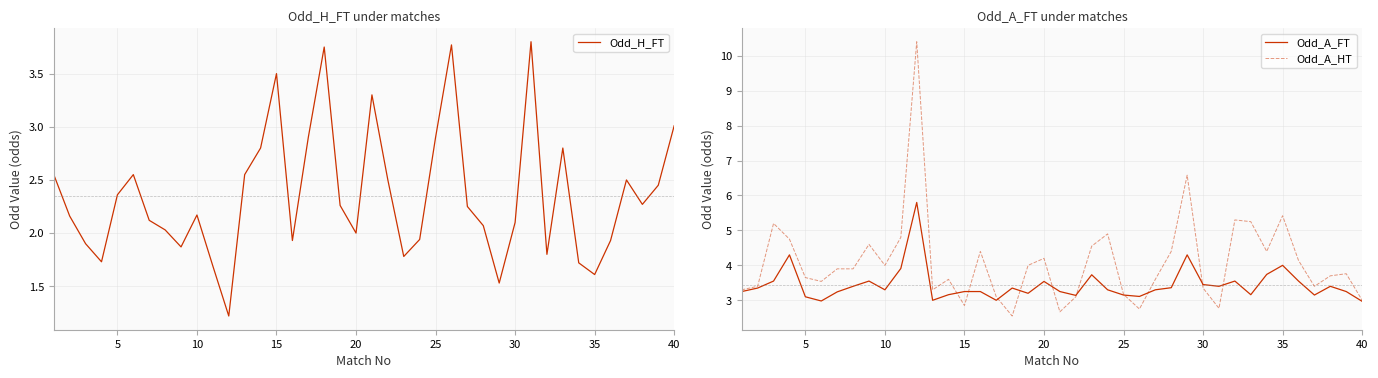

What are all the series names shown in the legend?

Odd_H_FT, Odd_A_FT, Odd_A_HT